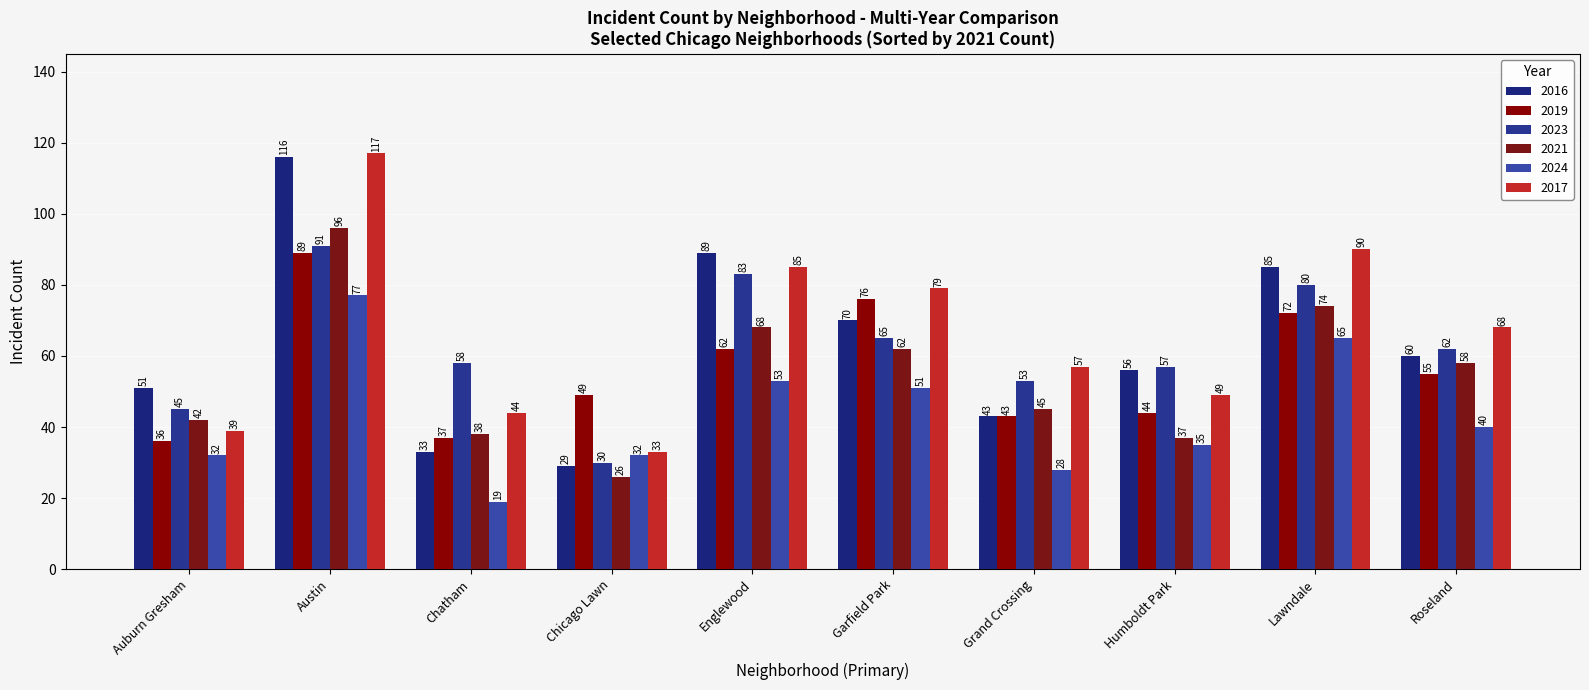

What is the approximate value of 2023 at Humboldt Park, to the nearest 10?

60